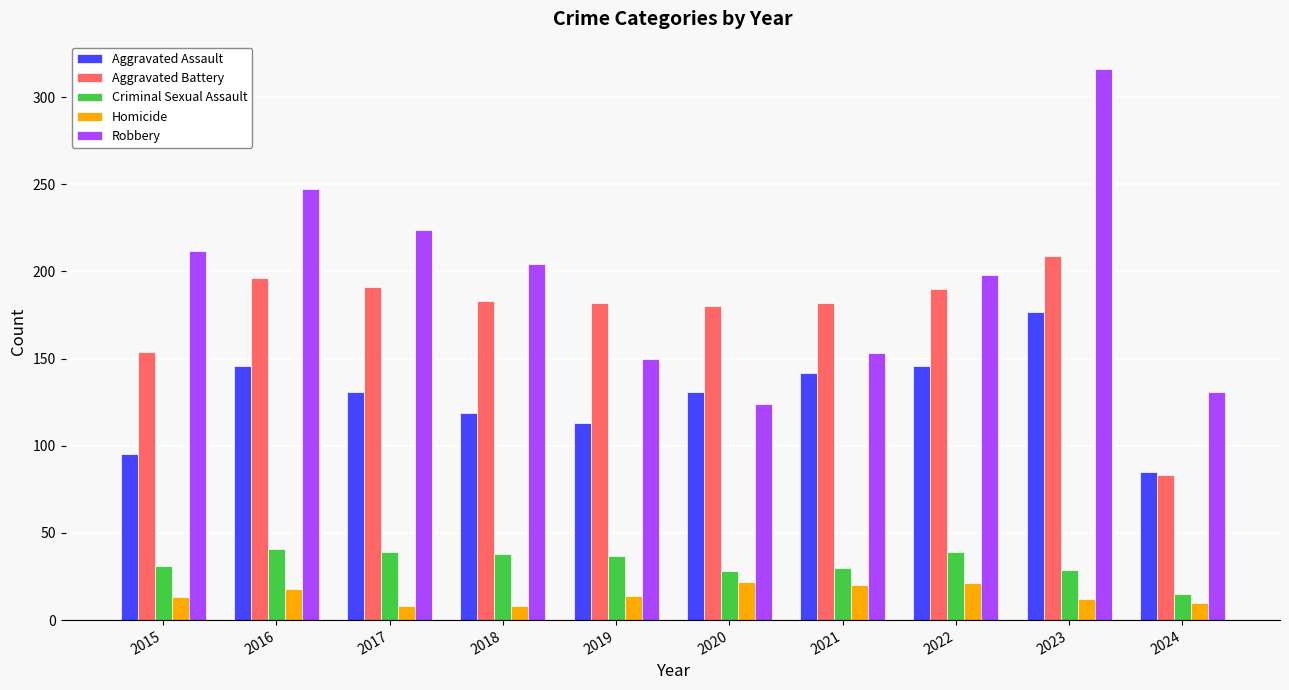

What is the value of the Homicide bar at the 7th from the left?

20